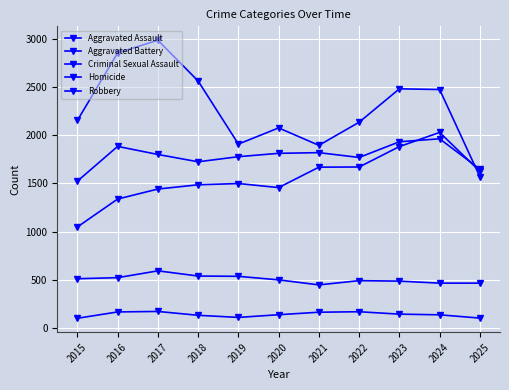

How many values in the Homicide series are below 136?

5